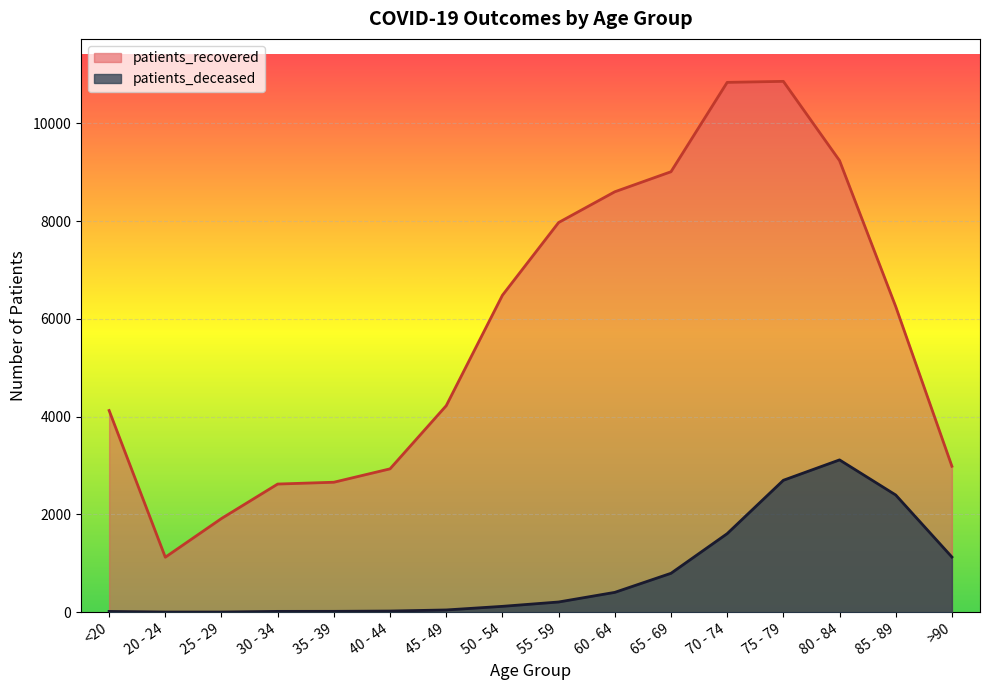

List the series in order of their peak value, highest first.

patients_recovered, patients_deceased